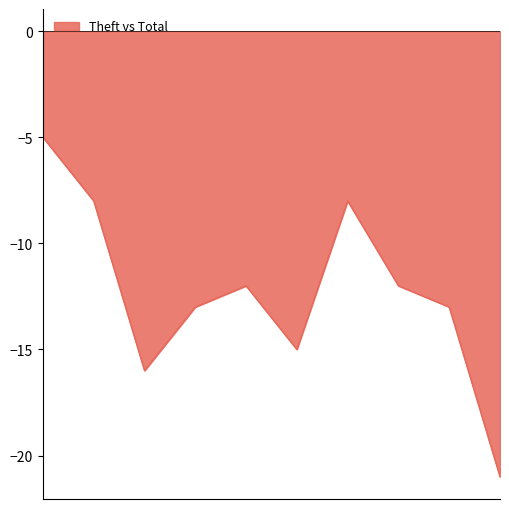

Count the number of data series in this chart.

1